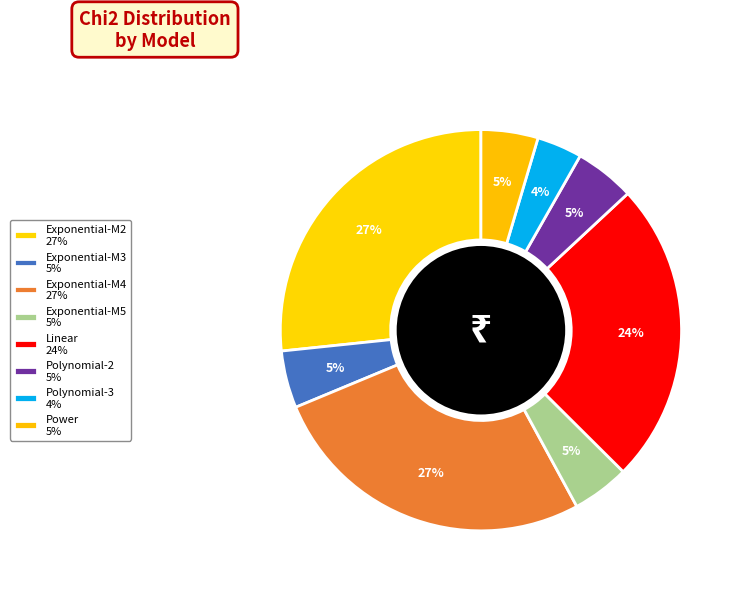

What is the change in value from Exponential-M5 to Polynomial-3?

-0.2